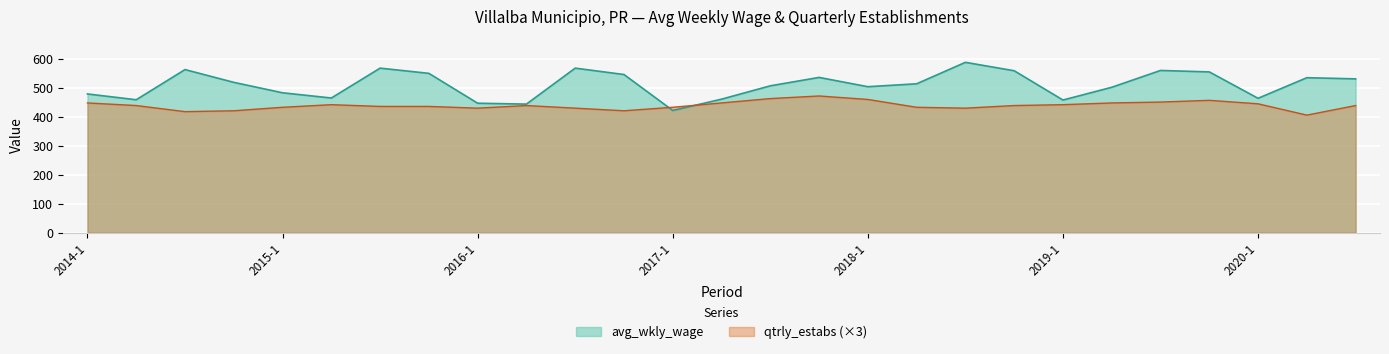

What is the label of the 14th point from the left?

2017-2